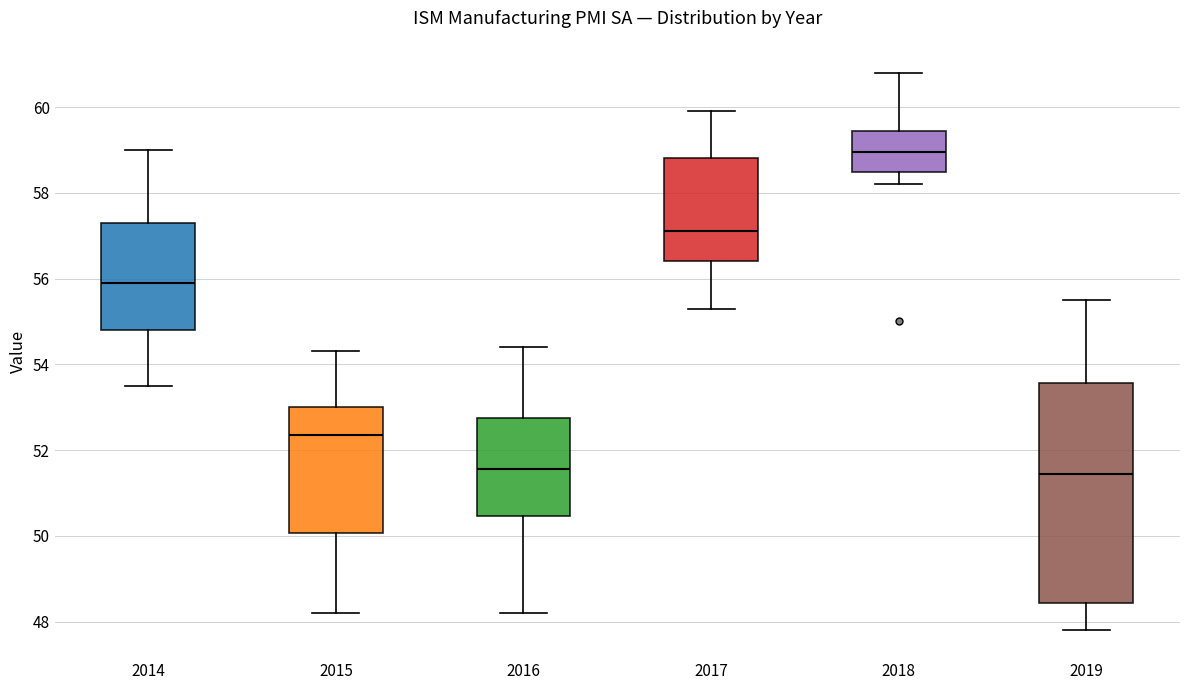

Reading left to right, read every box against the y-axis: the position of its median line, the range the box covers, and the ends of its whiskers. The values are not printed on the chart, so give them approximately, as read against the axis.

2014: median 56.0, box 54.8 to 57.4, whiskers 53.6 to 59.0
2015: median 52.4, box 50.0 to 53.0, whiskers 48.2 to 54.4
2016: median 51.6, box 50.4 to 52.8, whiskers 48.2 to 54.4
2017: median 57.2, box 56.4 to 58.8, whiskers 55.4 to 60.0
2018: median 59.0, box 58.4 to 59.4, whiskers 58.2 to 60.8
2019: median 51.4, box 48.4 to 53.6, whiskers 47.8 to 55.6